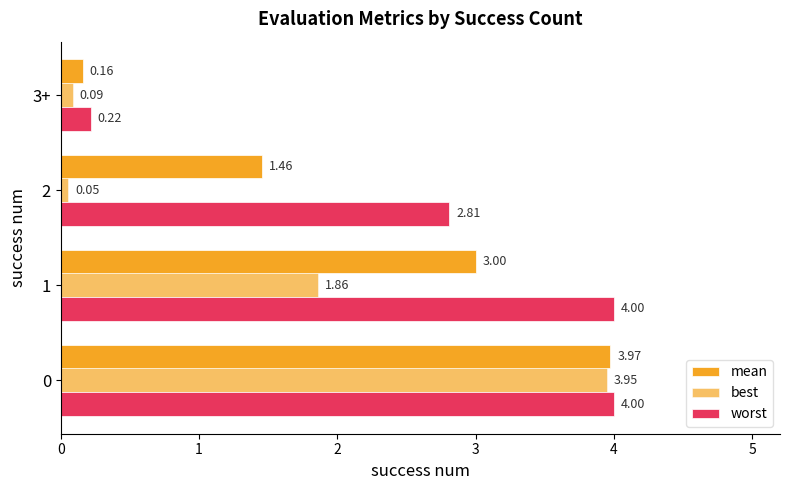

Rank the categories by worst value from highest to lowest.

0, 1, 2, 3+